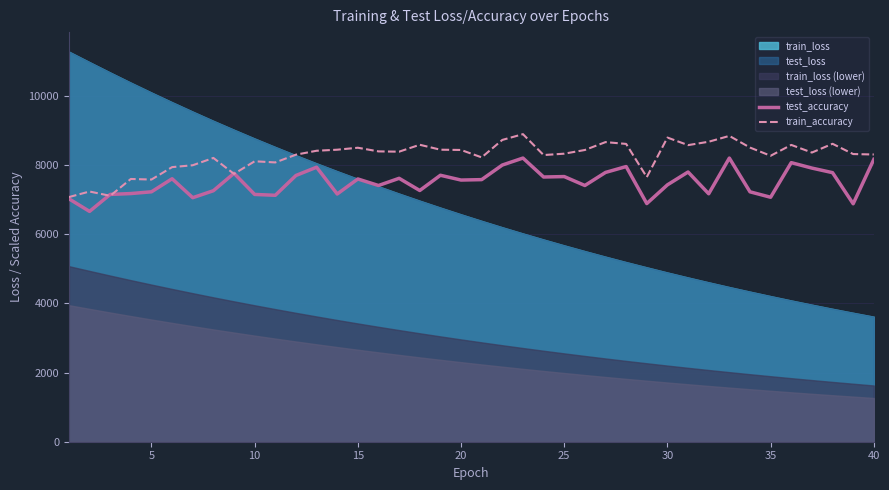

What is the maximum value for train_accuracy?

8888.8